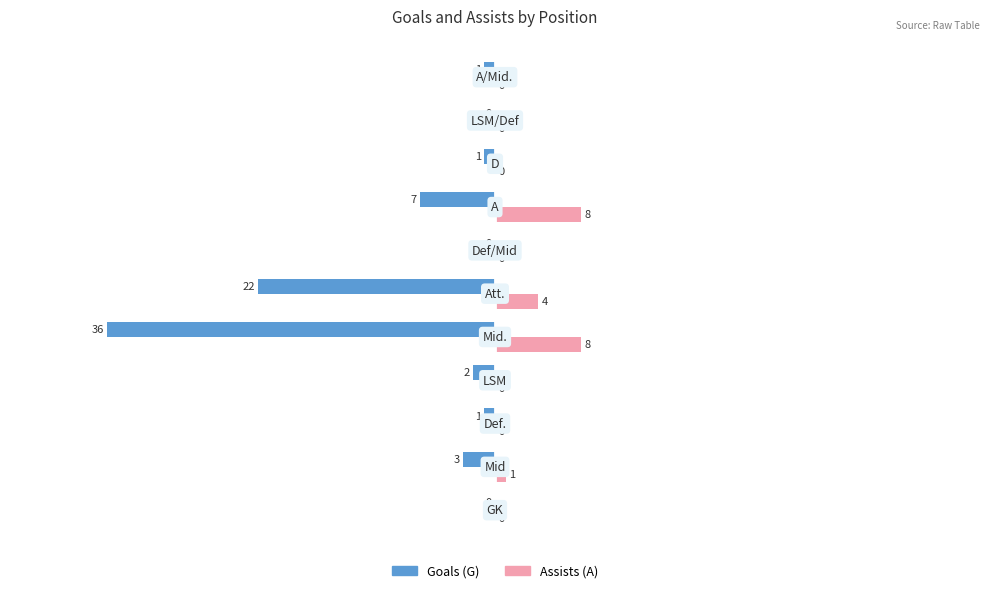

What is the highest value of the Assists (A) series?

8